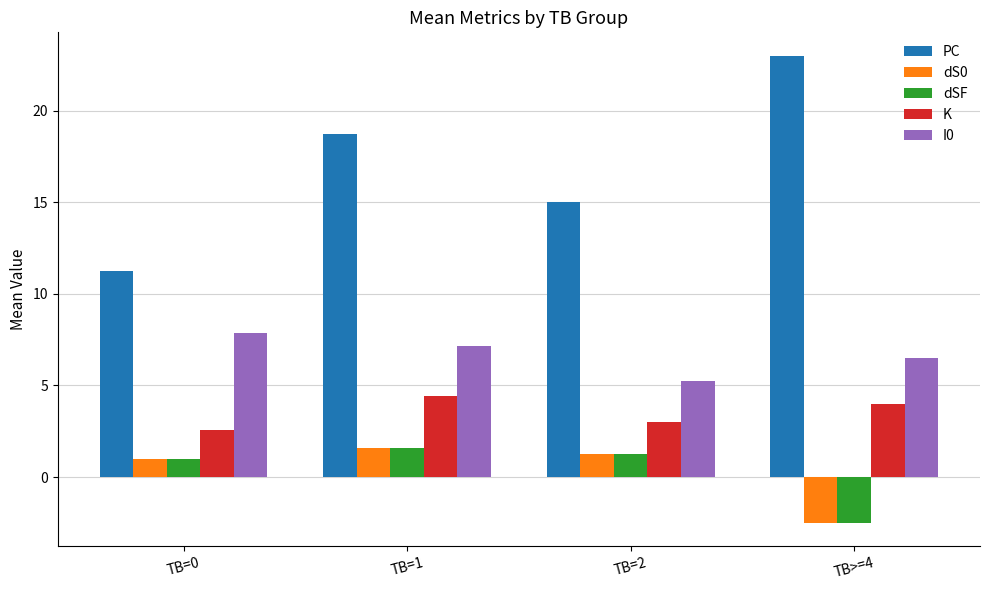

Which series has the largest range (max minus min)?

PC